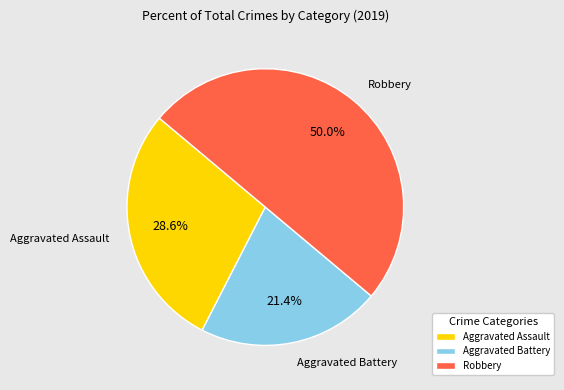

Which has a higher value, Robbery or Aggravated Assault?

Robbery